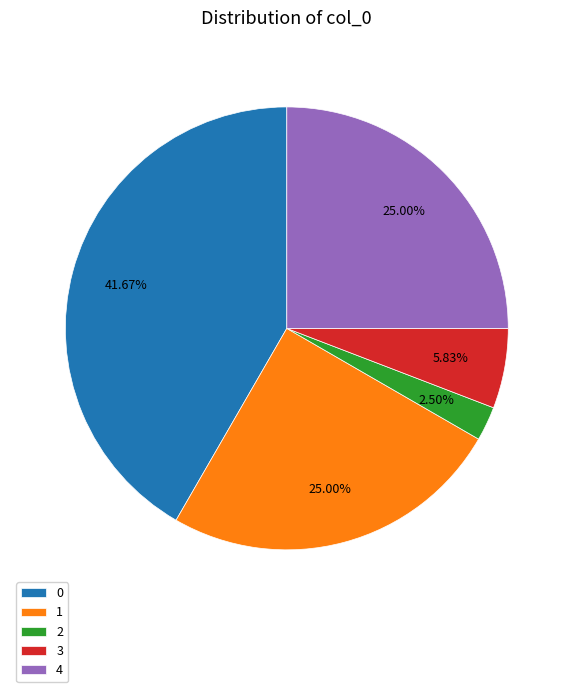

Is the sum of 0 and 3 greater than half?

No